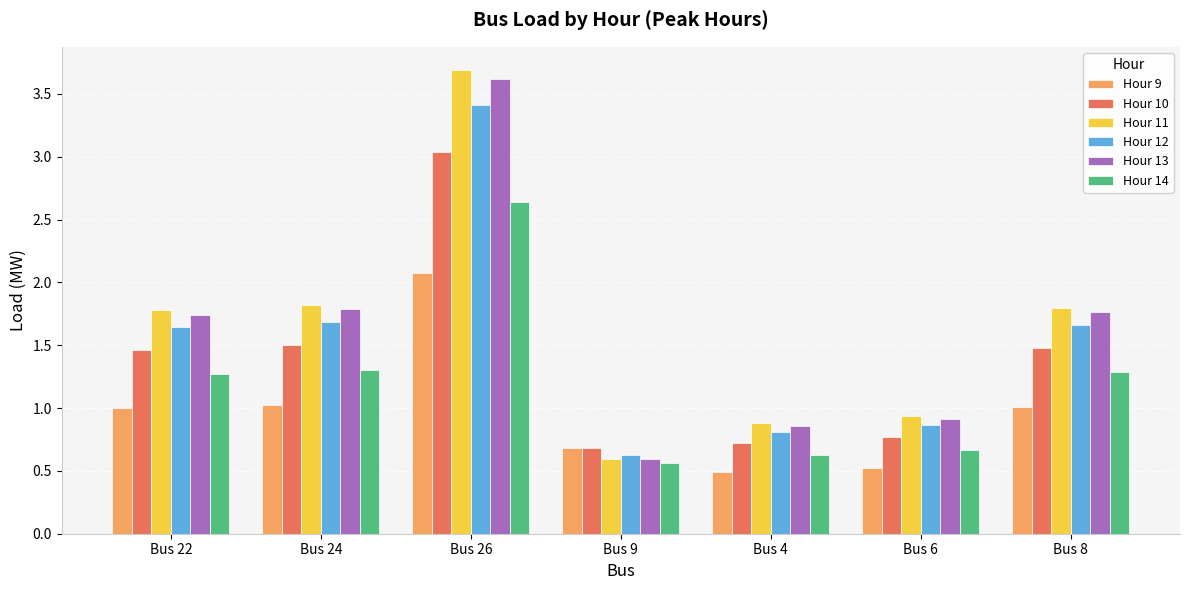

Rank the series by their maximum value, from lowest to highest.

Hour 9, Hour 14, Hour 10, Hour 12, Hour 13, Hour 11